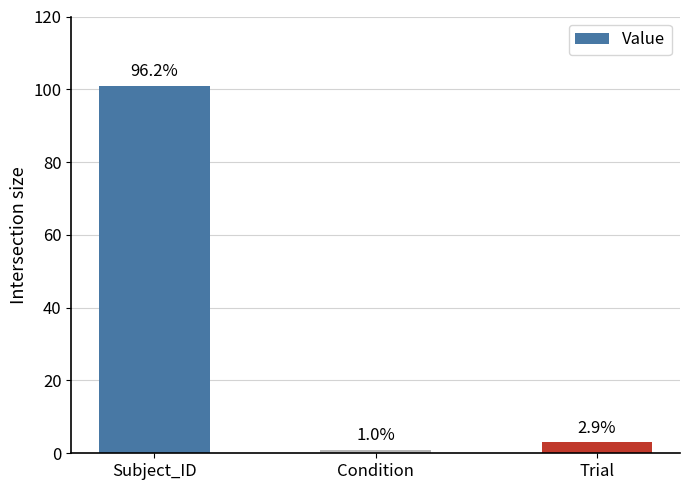

What is the change in value from Condition to Trial?

+2